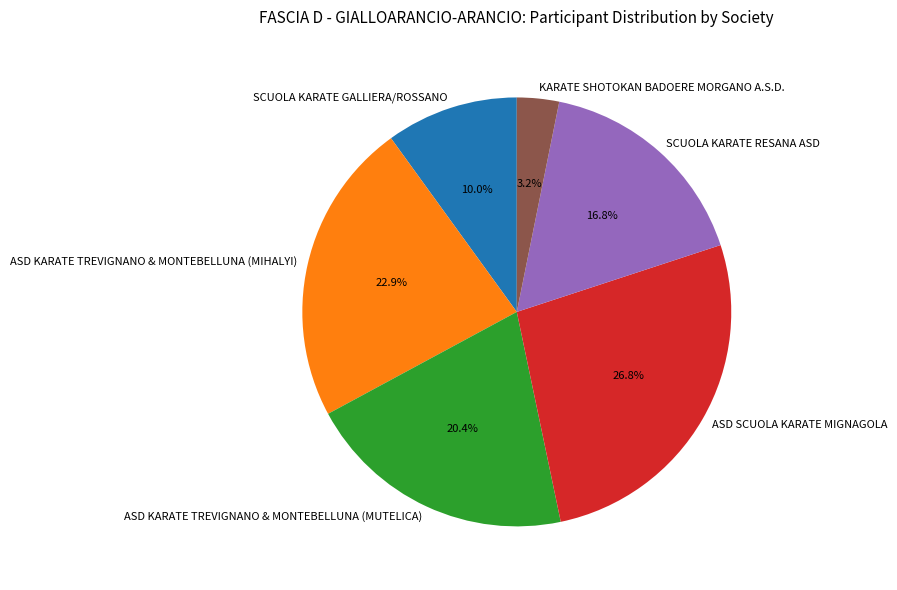

The SCUOLA KARATE GALLIERA/ROSSANO slice represents 21% of the pie. True or false?

False